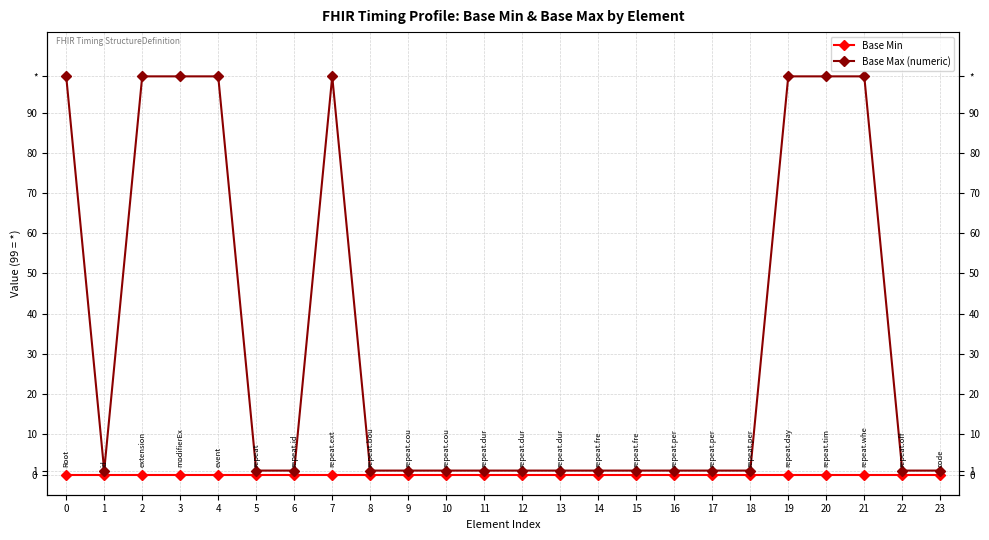

Is it true that Base Max (numeric) equals 156 at 3?

False